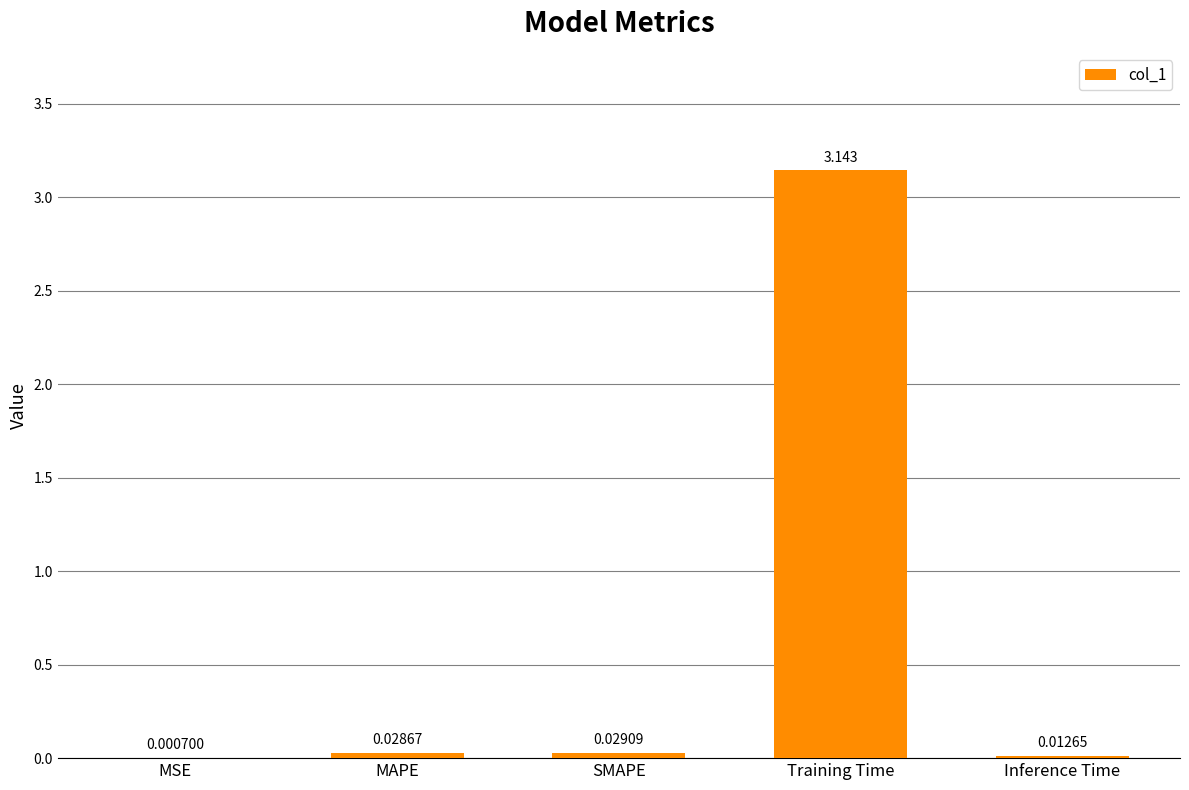

Between Training Time and MSE, which is larger?

Training Time